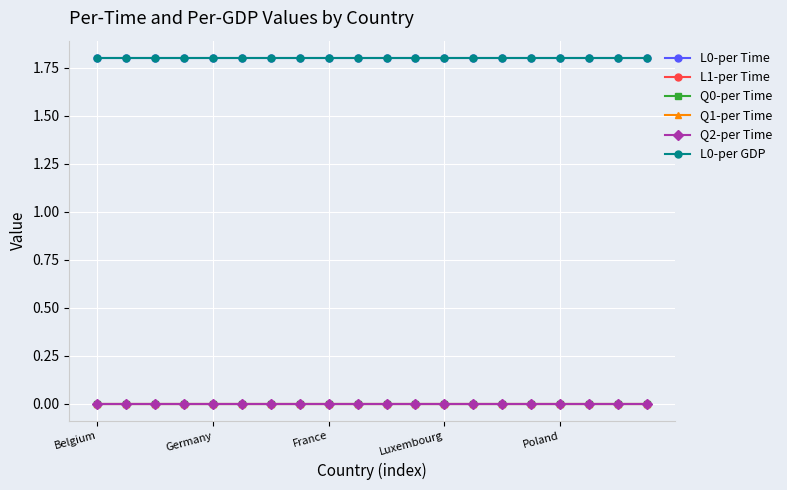

Does the chart display data point markers on the line(s)?

Yes